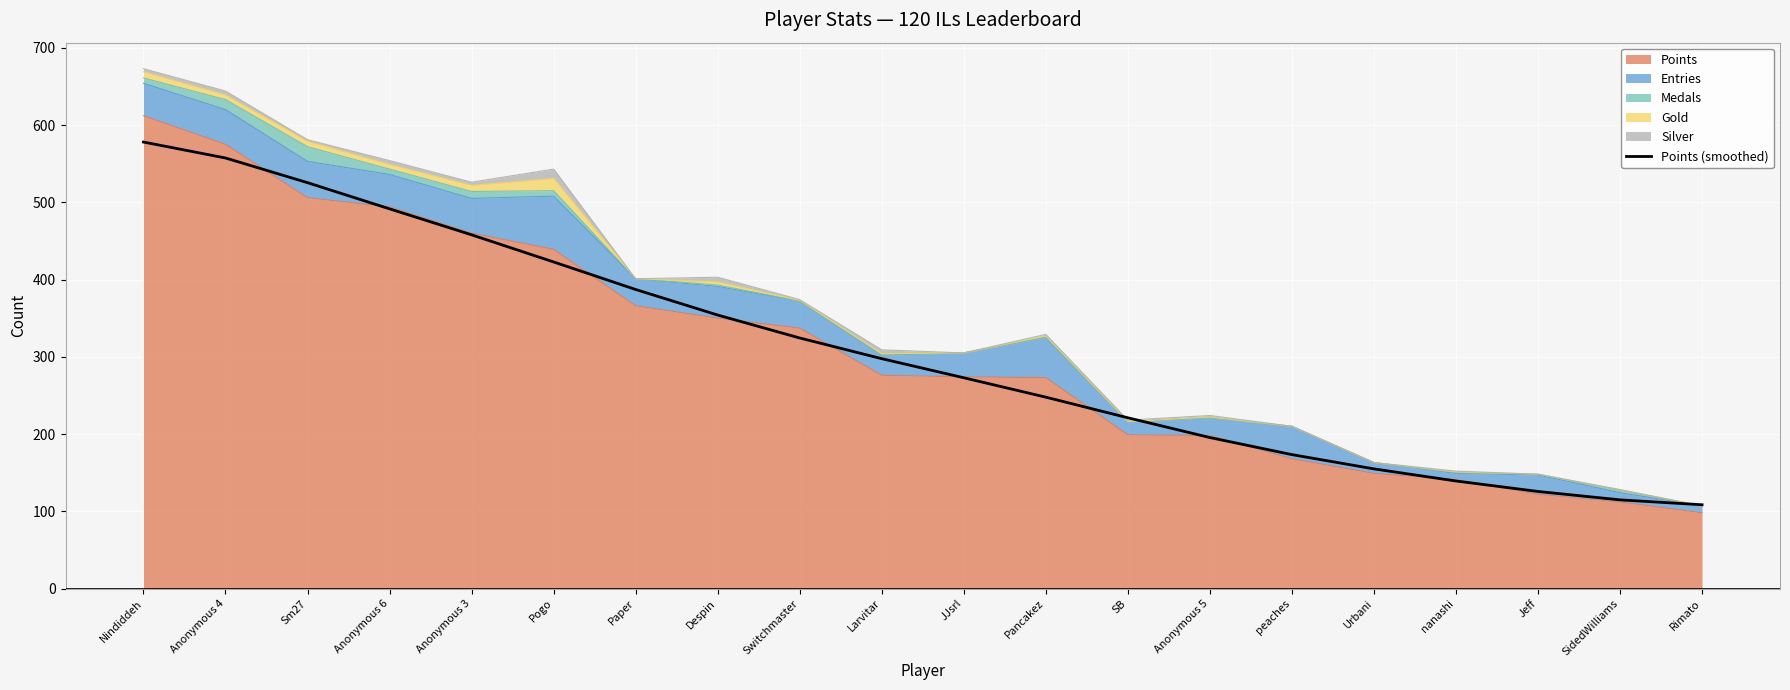

Reading left to right, what are all the values shown in this chart?

Nindiddeh=578.0	Anonymous 4=557.3	Sm27=525.4	Anonymous 6=491.5	Anonymous 3=457.9	Pogo=422.8	Paper=387.1	Despin=354.0	Switchmaster=324.3	Larvitar=297.5	JJsrl=272.8	Pancakez=247.7	SB=221.0	Anonymous 5=195.4	peaches=173.3	Urbani=154.9	nanashi=139.2	Jeff=125.6	SidedWilliams=114.8	Rimato=108.4